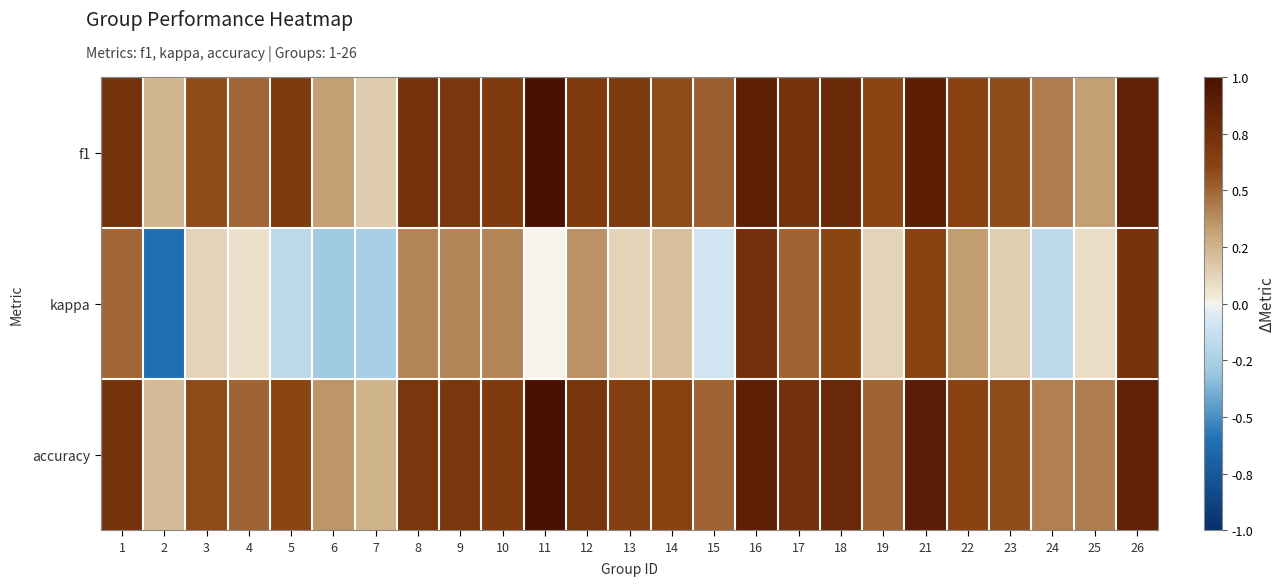

What is the difference between the highest and lowest values at 18?

0.2